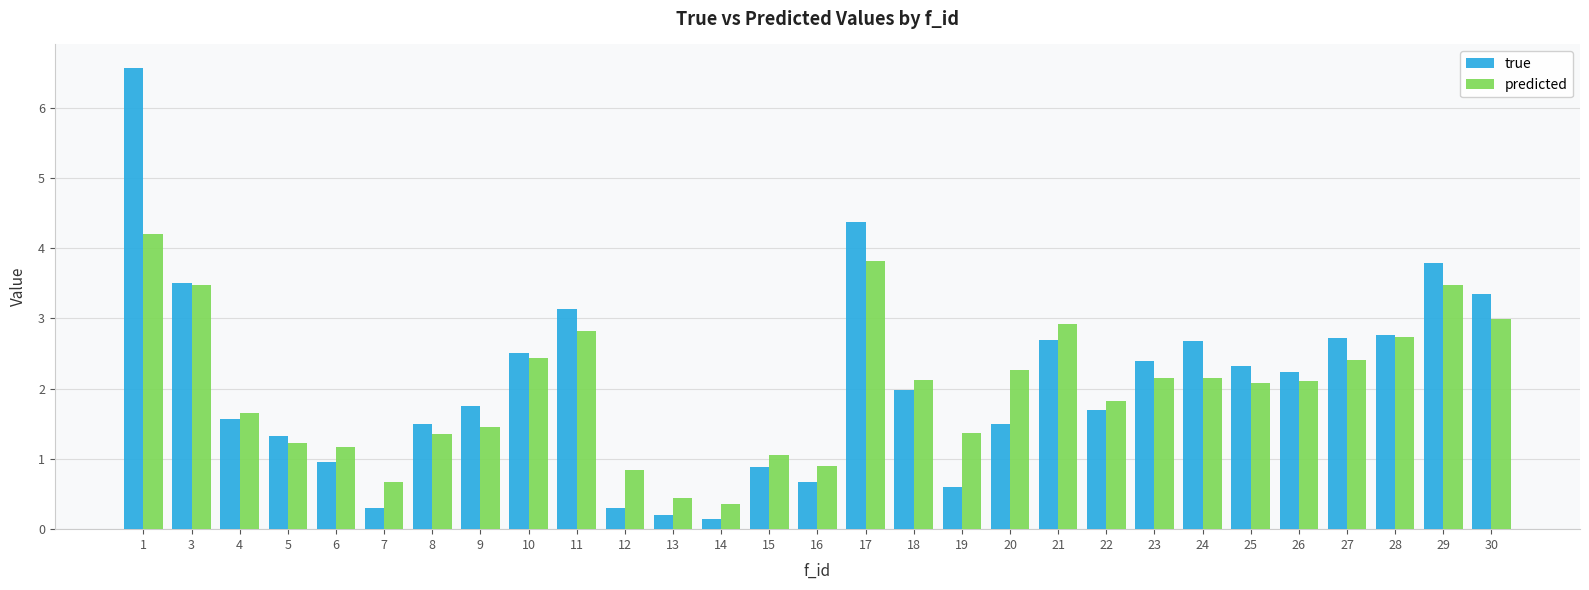

Which series has the largest total across all categories?

true